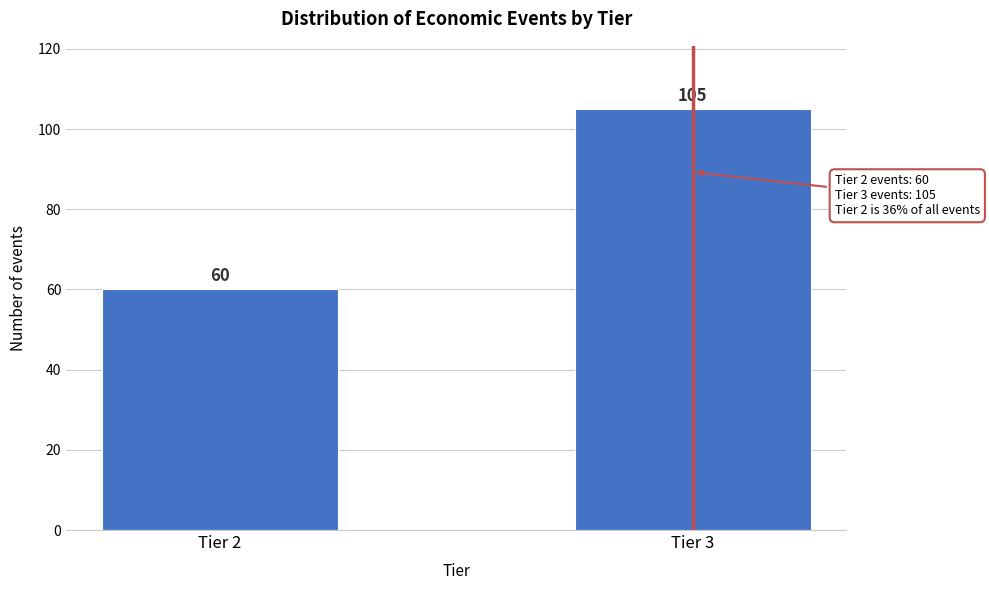

Reading left to right, transcribe all the data shown in this chart.

Tier 2=60	Tier 3=105